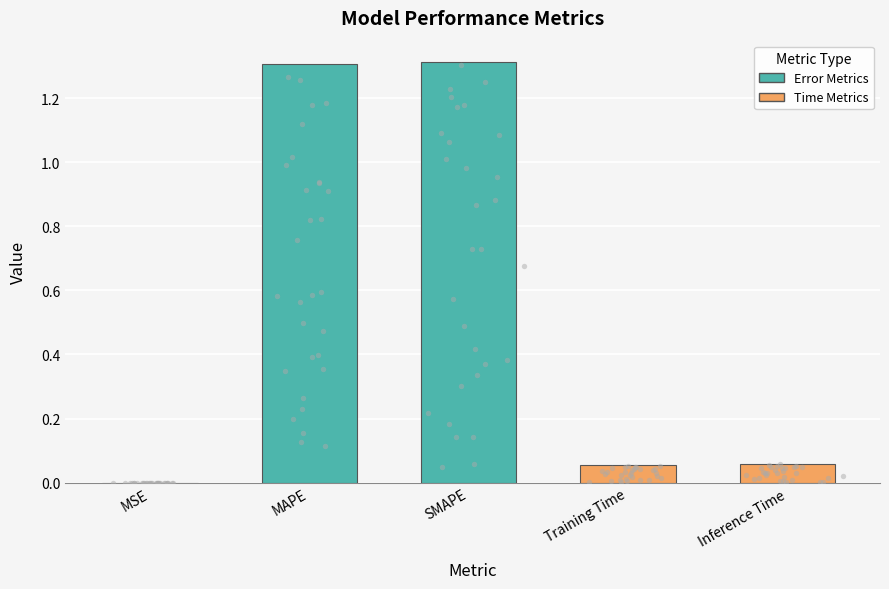

What is the change in value from SMAPE to Training Time?

-1.3